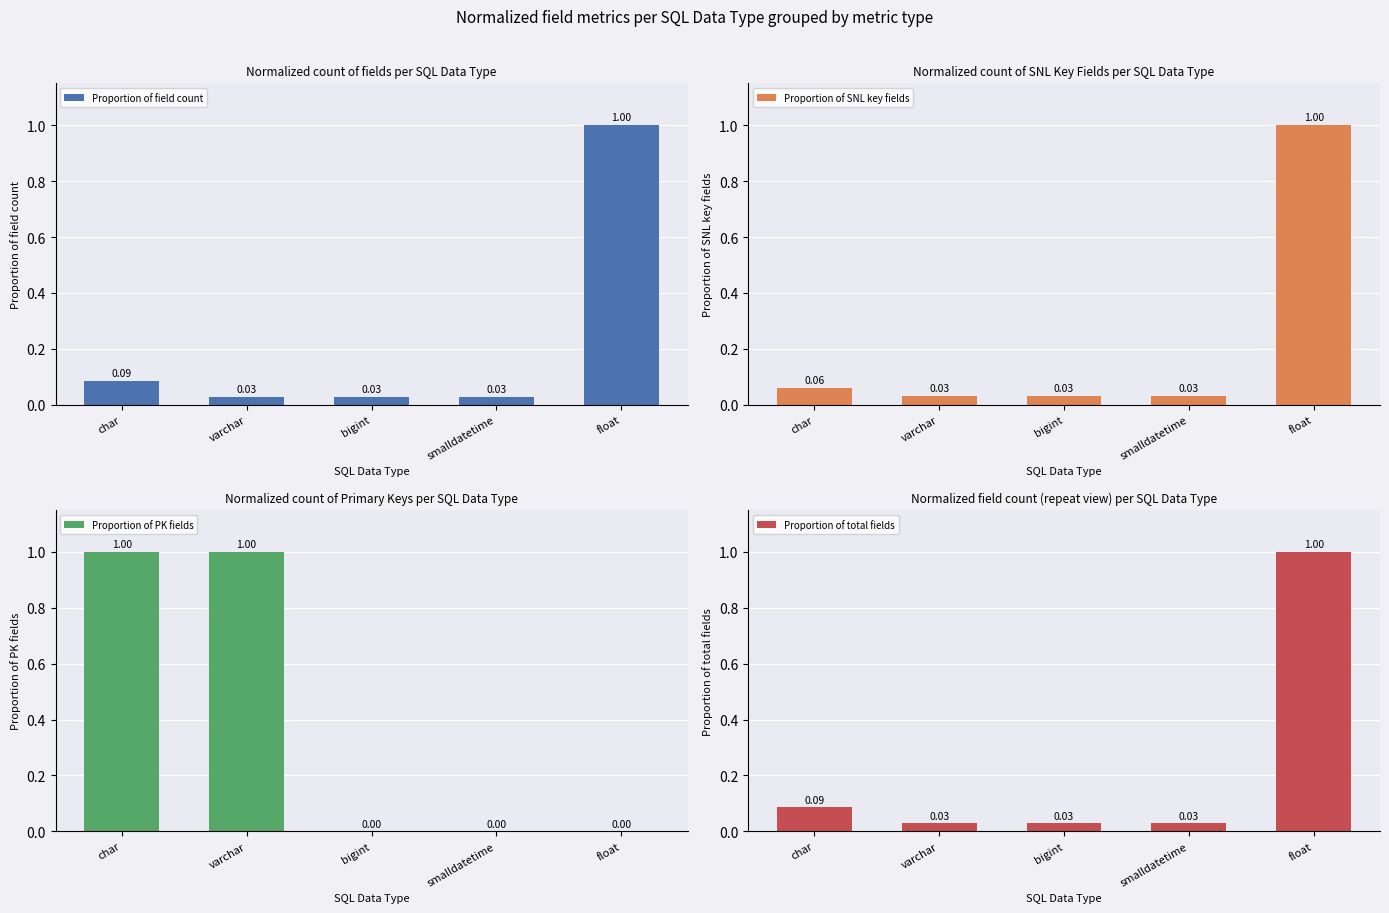

At how many categories does at least one series exceed 0?

5